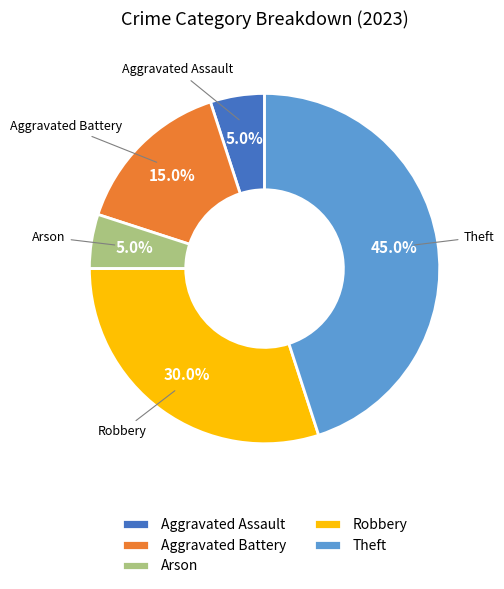

What is the largest slice in the pie chart?

Theft